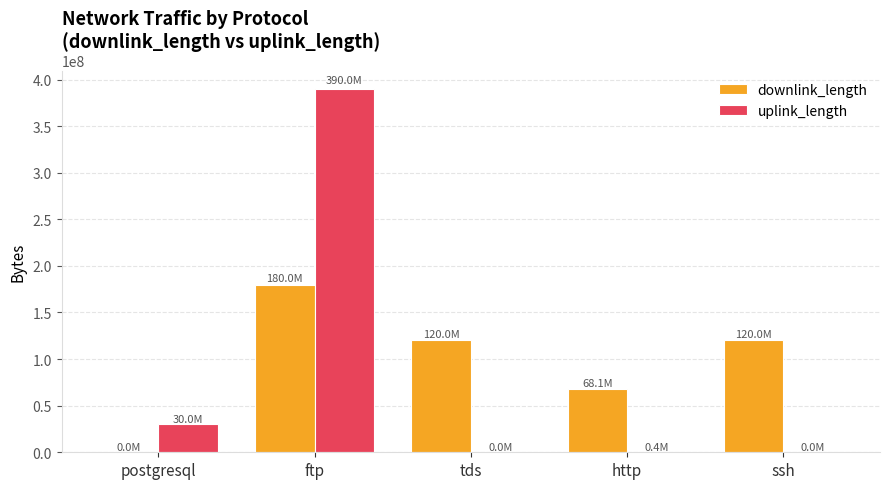

What is the maximum value for downlink_length?

180024049